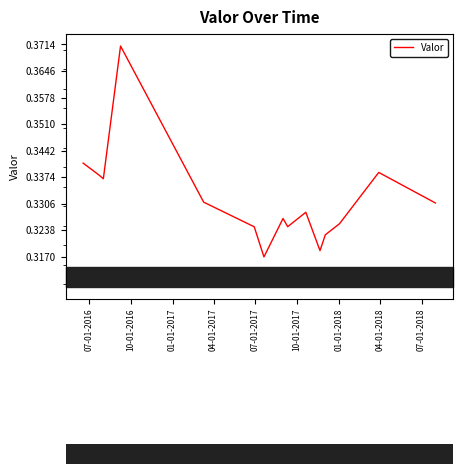

How many lines are shown in the chart?

1